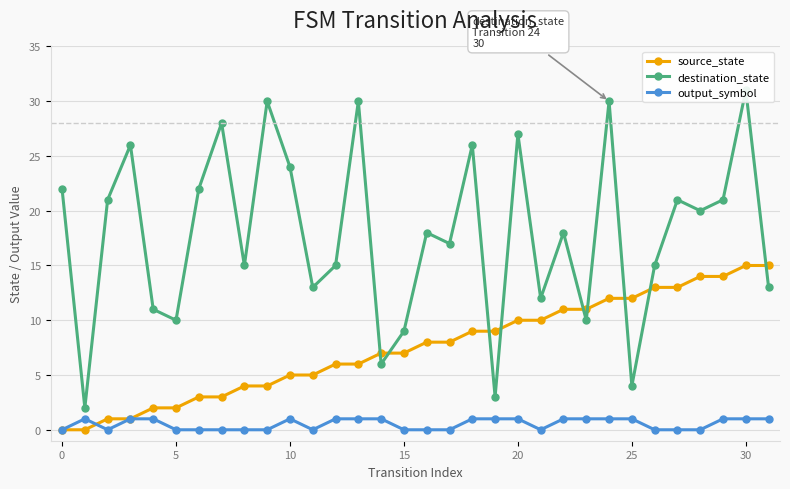

Is it true that source_state equals 15 at 30?

True